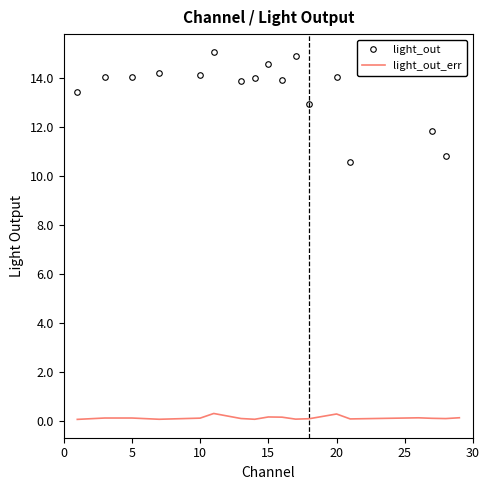

Rank the series by their maximum value, from lowest to highest.

light_out_err, light_out